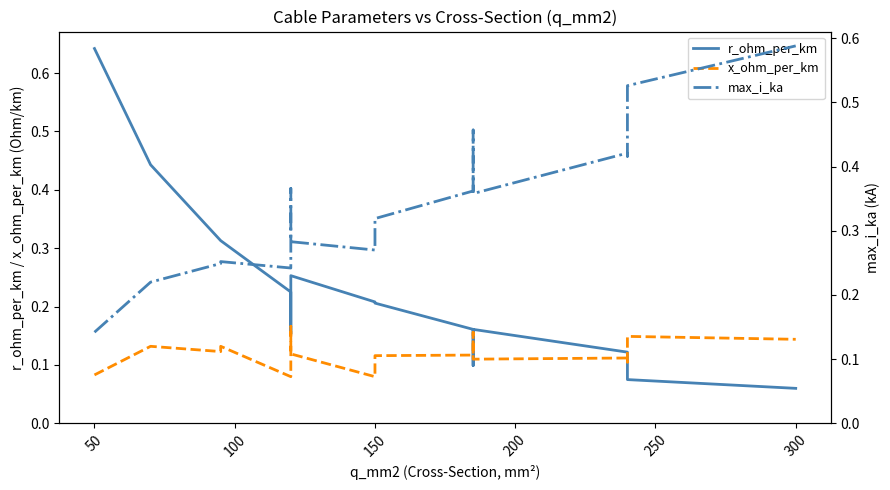

True or false: r_ohm_per_km has a value of 0.3 at 150.

False